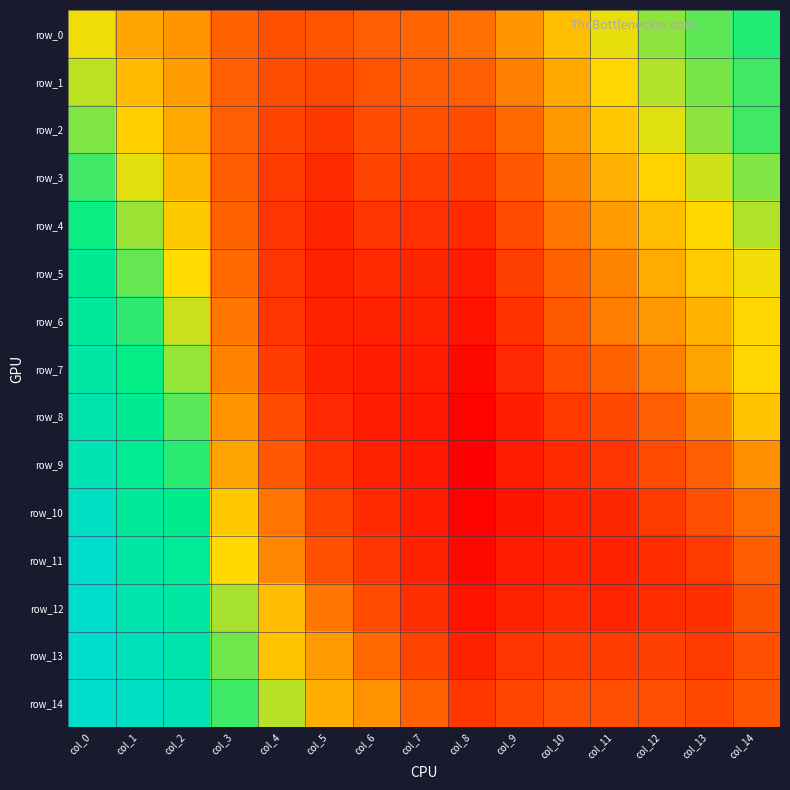

Is it true that row_6 equals 0.5 at col_14?

False